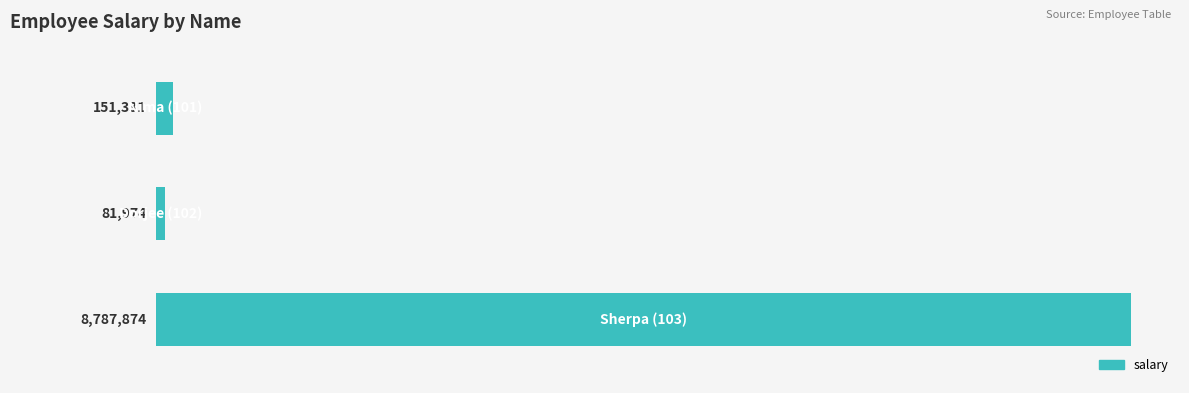

What is the difference between the maximum and minimum values?

8705900